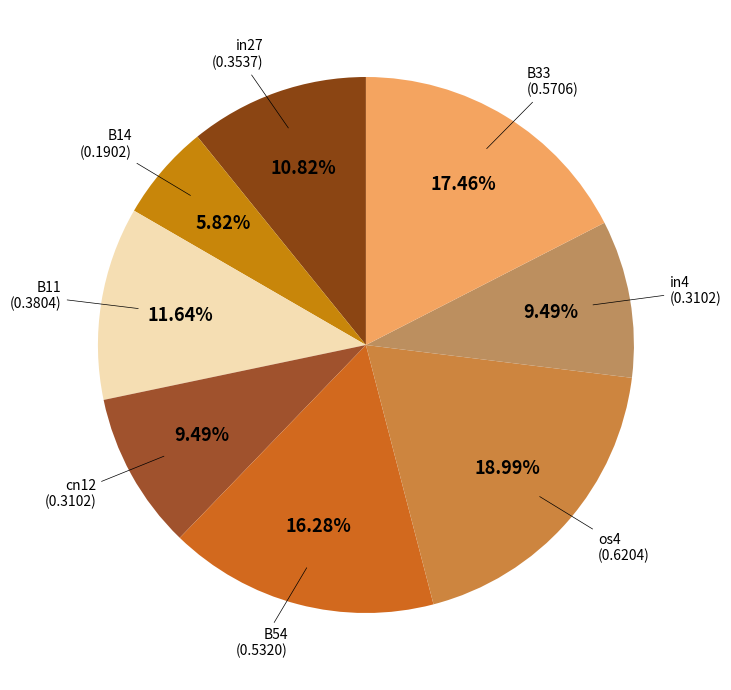

How many segments does this pie chart have?

8